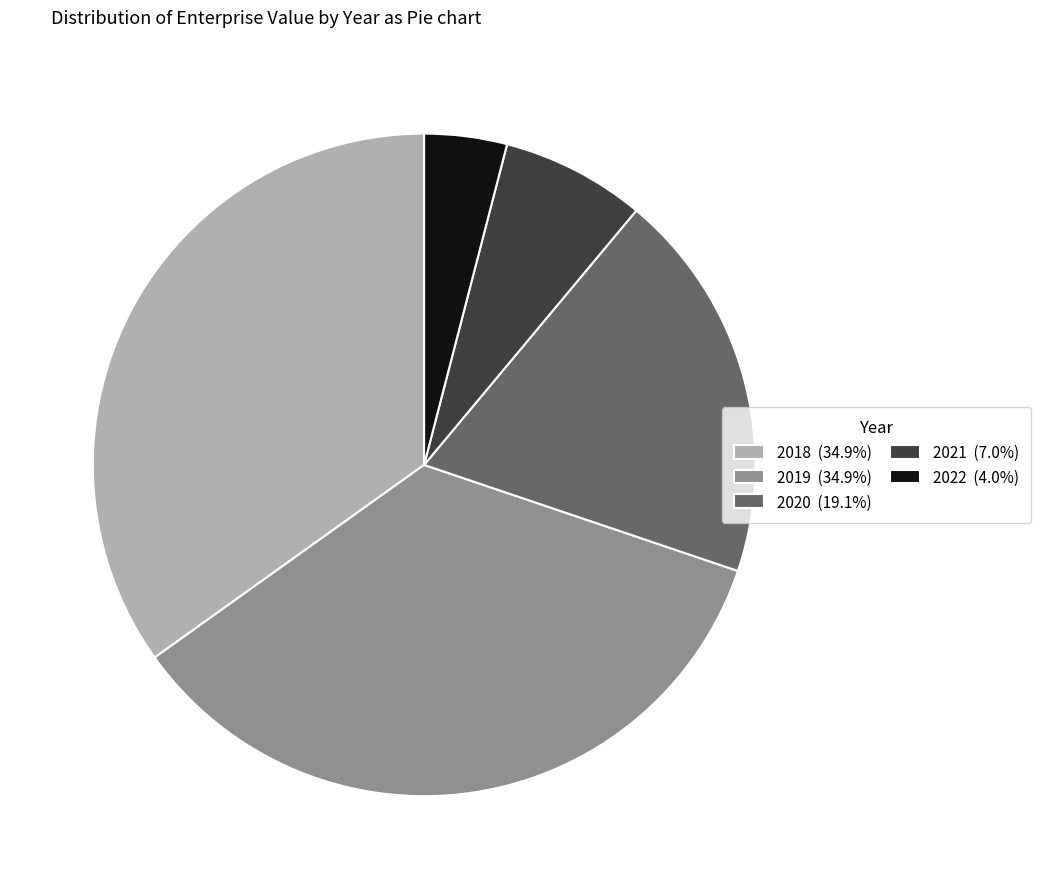

What is the ratio of the value at 2018 (34.9%) to the value at 2021 (7.0%)?

5.0